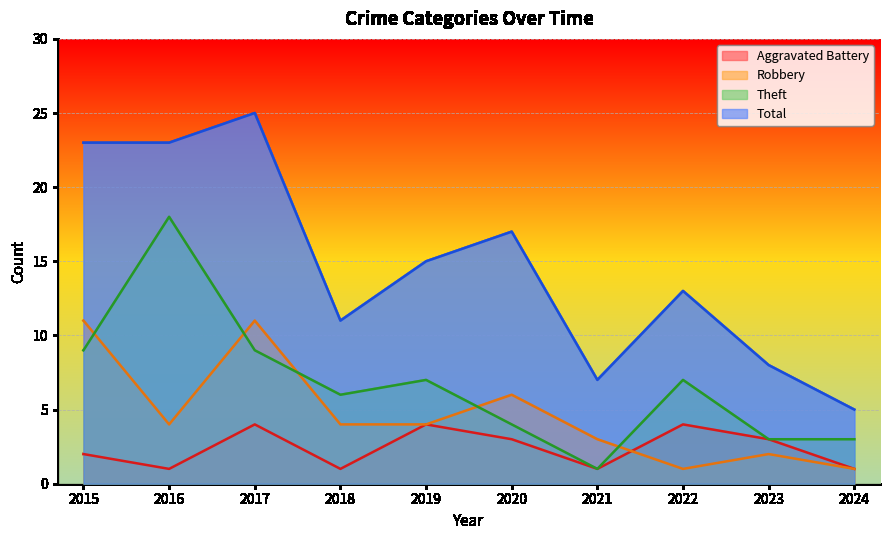

Count the Aggravated Battery values in the range 1 to 4.

10